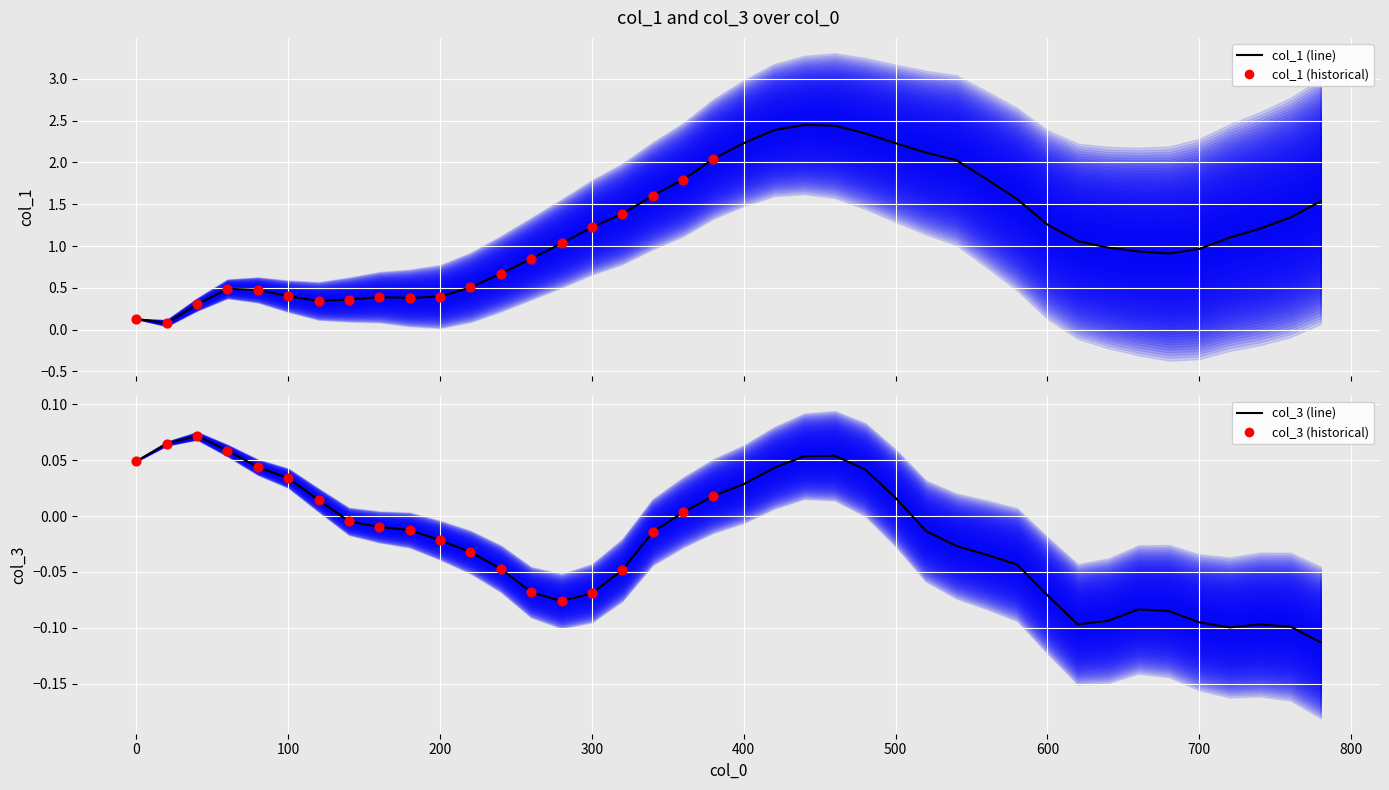

At how many categories does at least one series exceed 0?

40